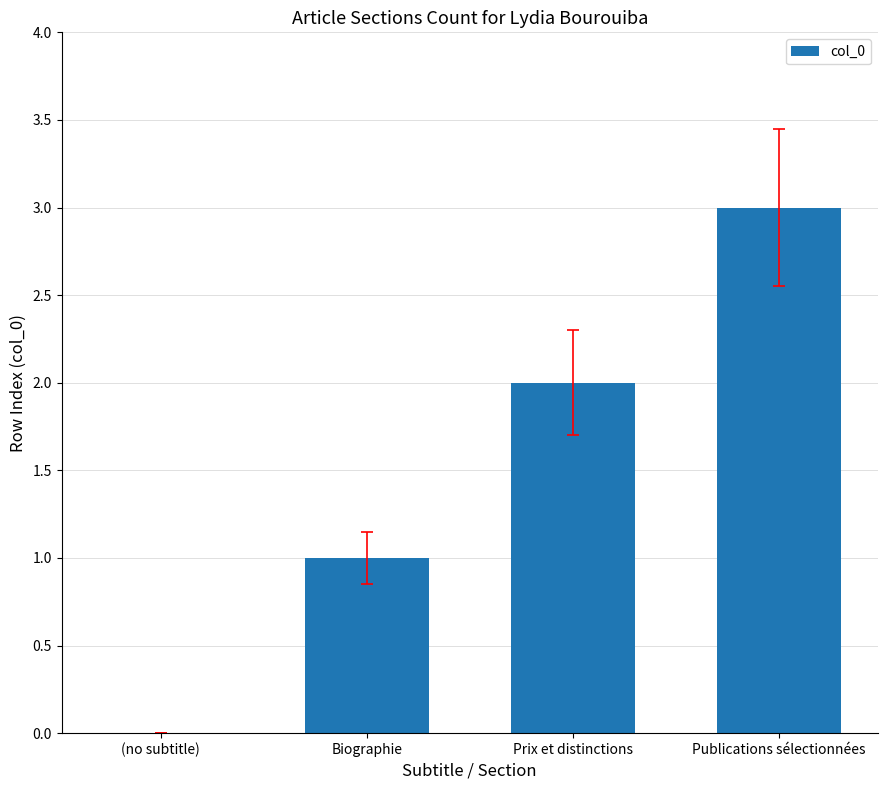

Between Publications sélectionnées and Biographie, which is larger?

Publications sélectionnées